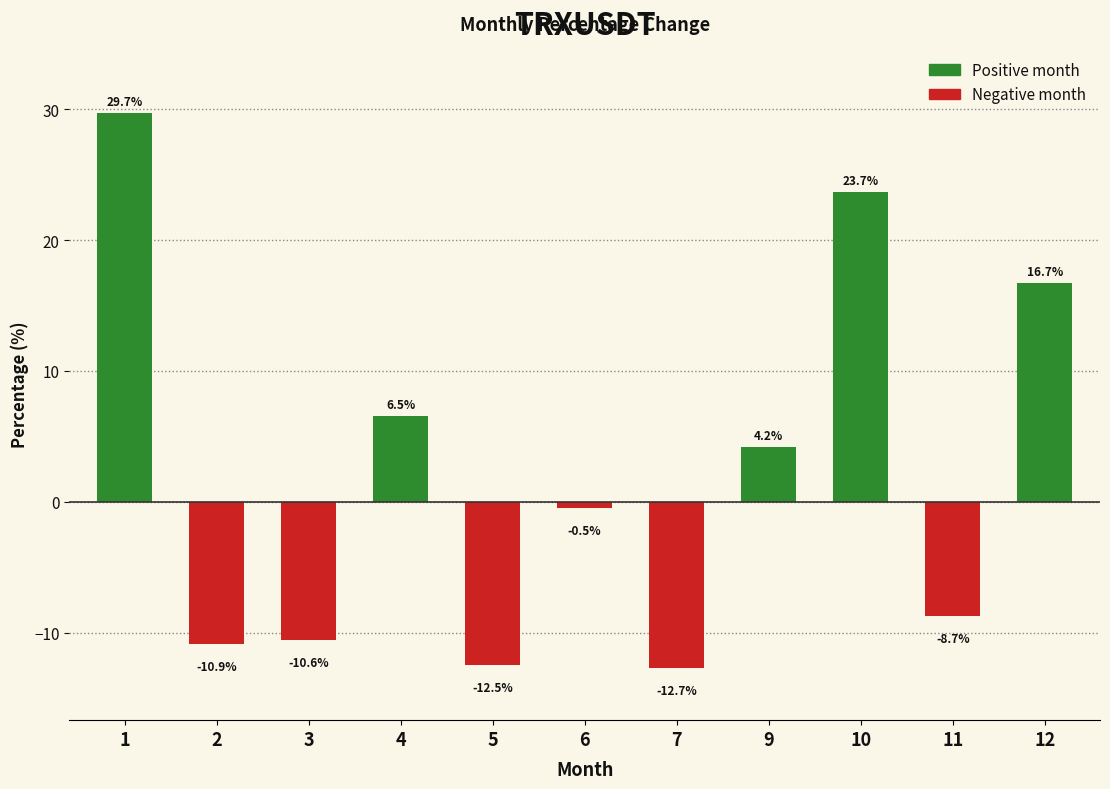

Which category has the highest value across all series?

1